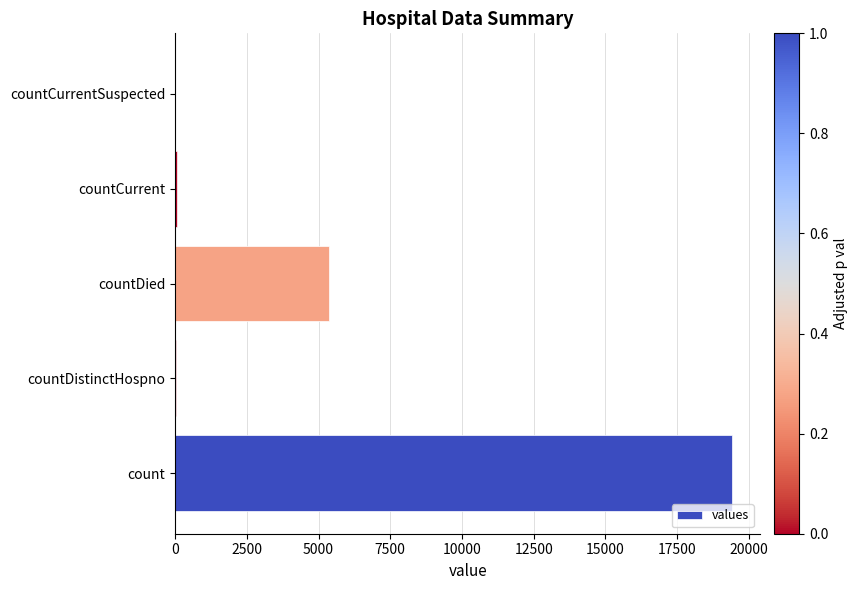

Which has a higher value, countCurrent or count?

count